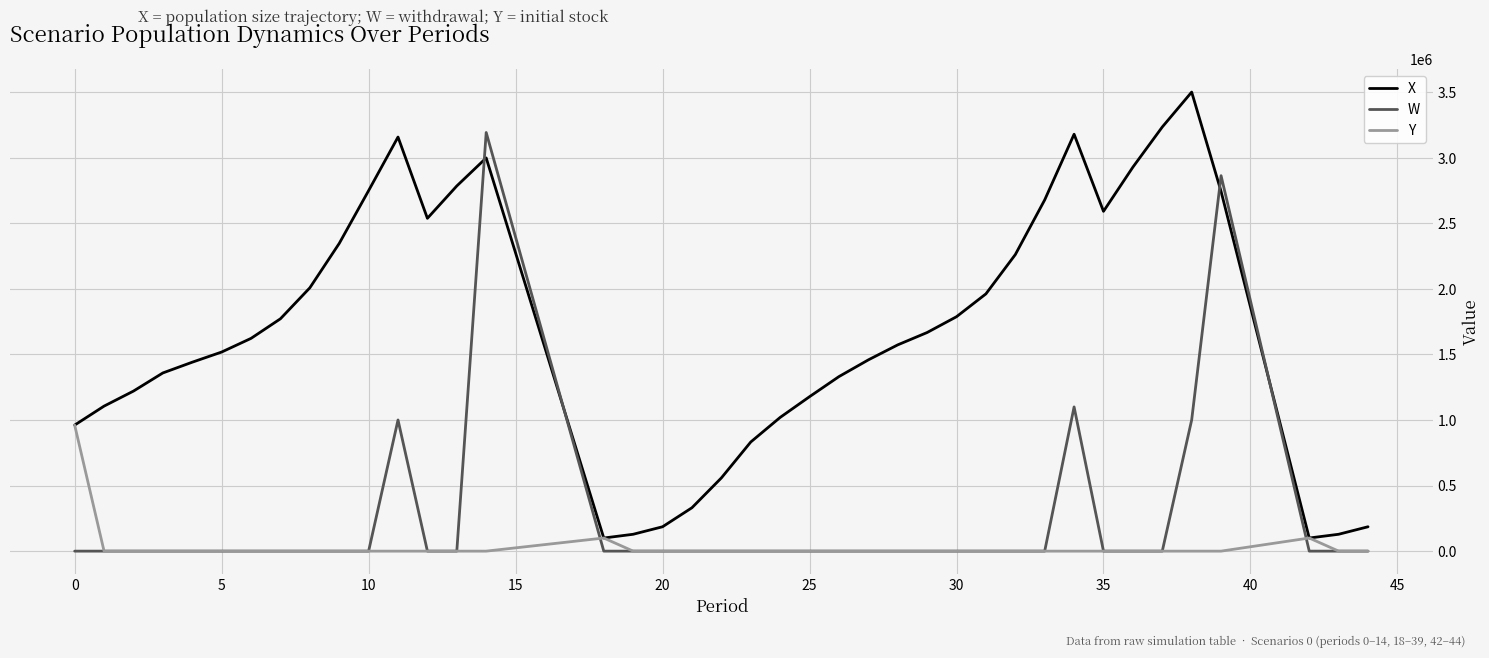

List the series in order of their peak value, lowest first.

Y, W, X